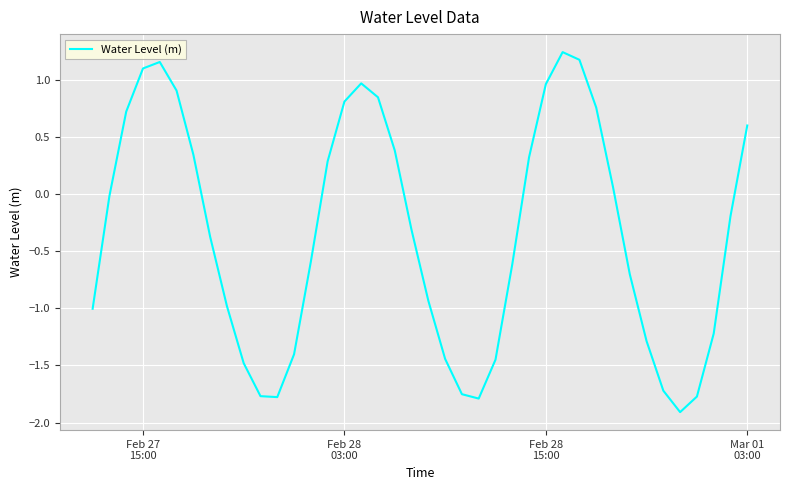

What is the minimum value shown in the chart?

-1.9